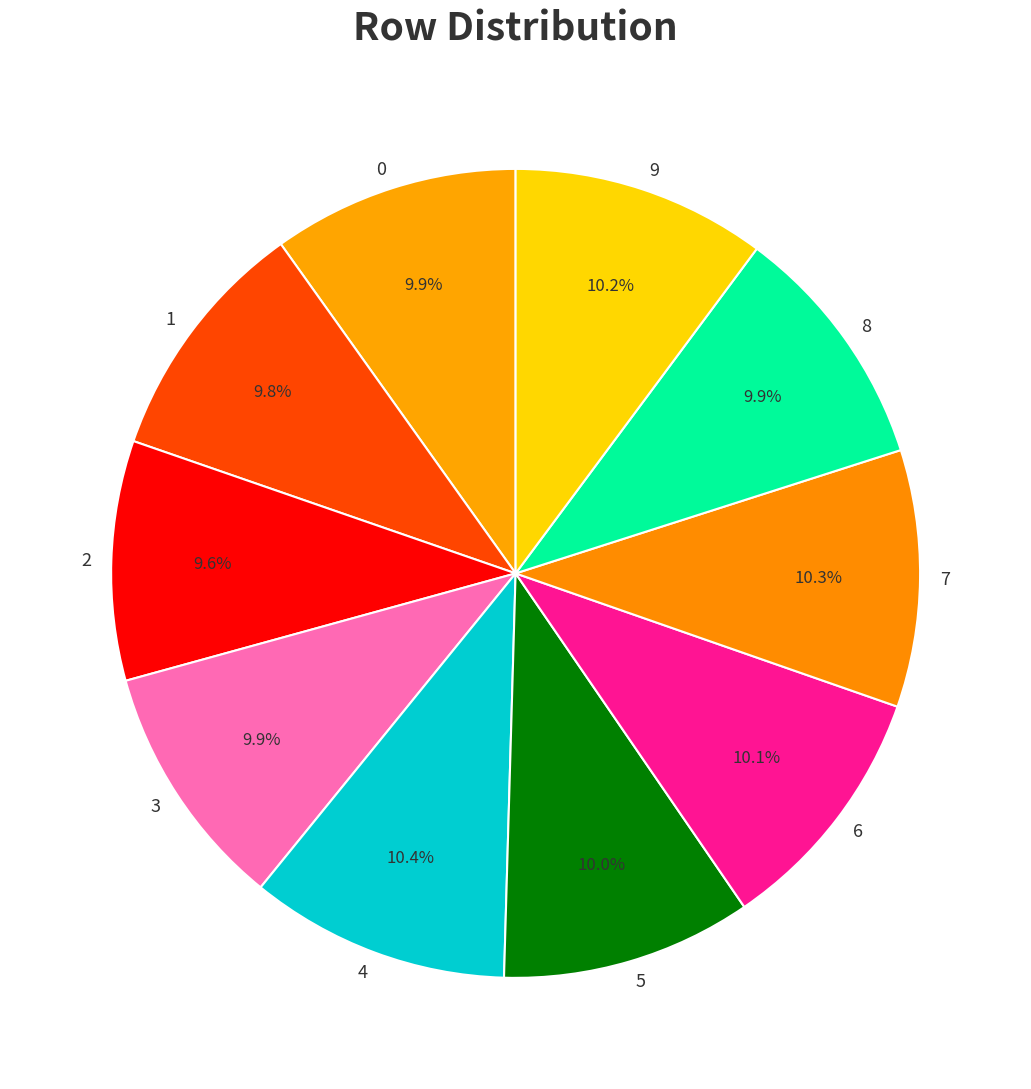

To the nearest percent, what is the combined percentage of 4 and 0?

20%